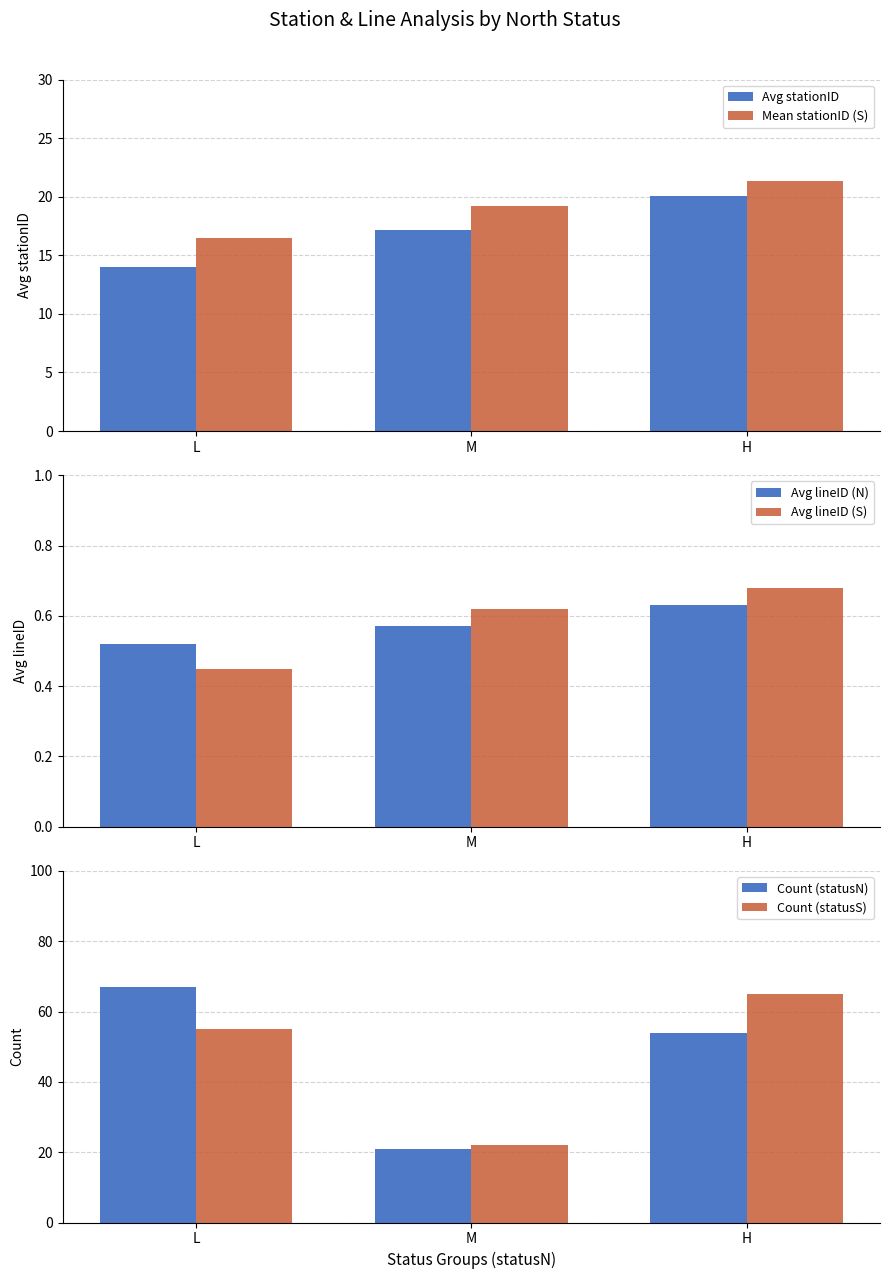

True or false: Avg lineID (S) has a value of 0.2 at H.

False